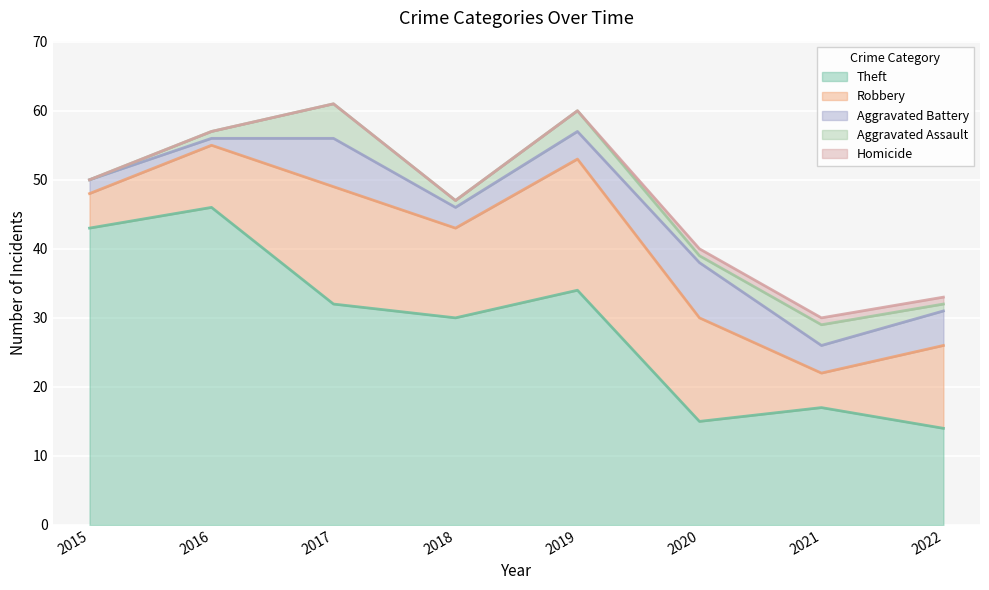

What is the sum of all Robbery values?

95